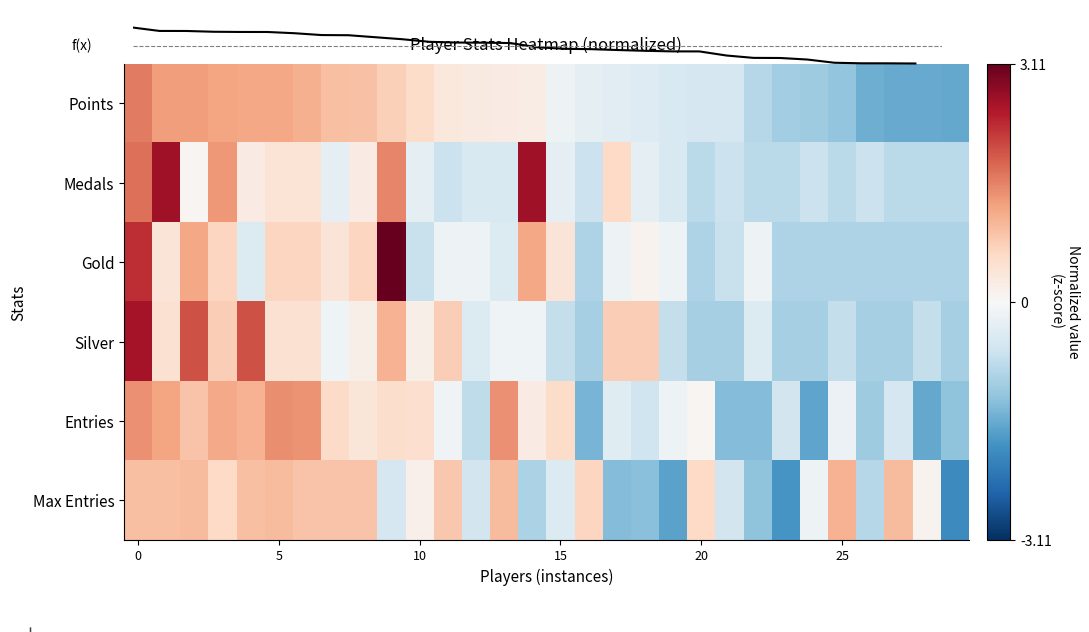

How many negative values does the Gold series have?

18